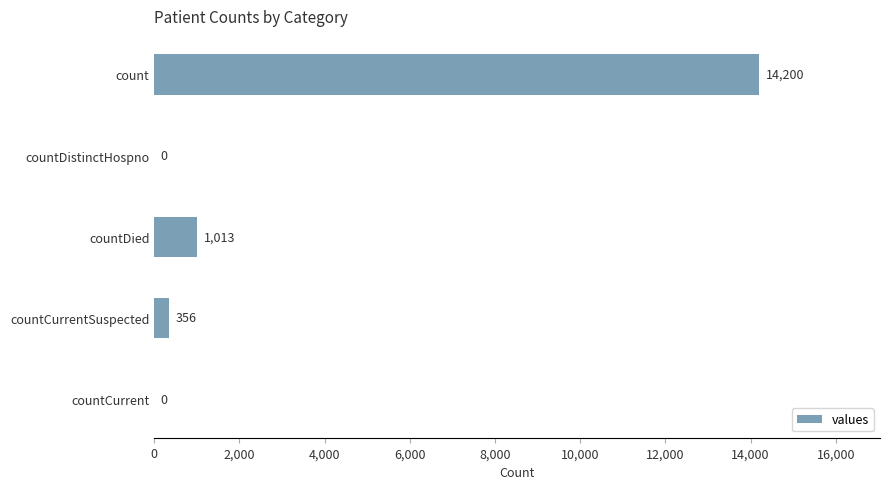

What is the change in value from countDistinctHospno to countDied?

+1013